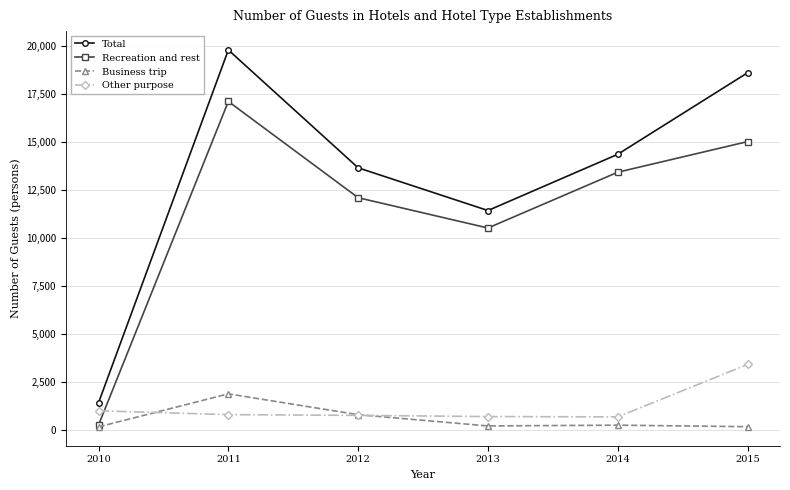

Which series changed the most between 2010 and 2011?

Total